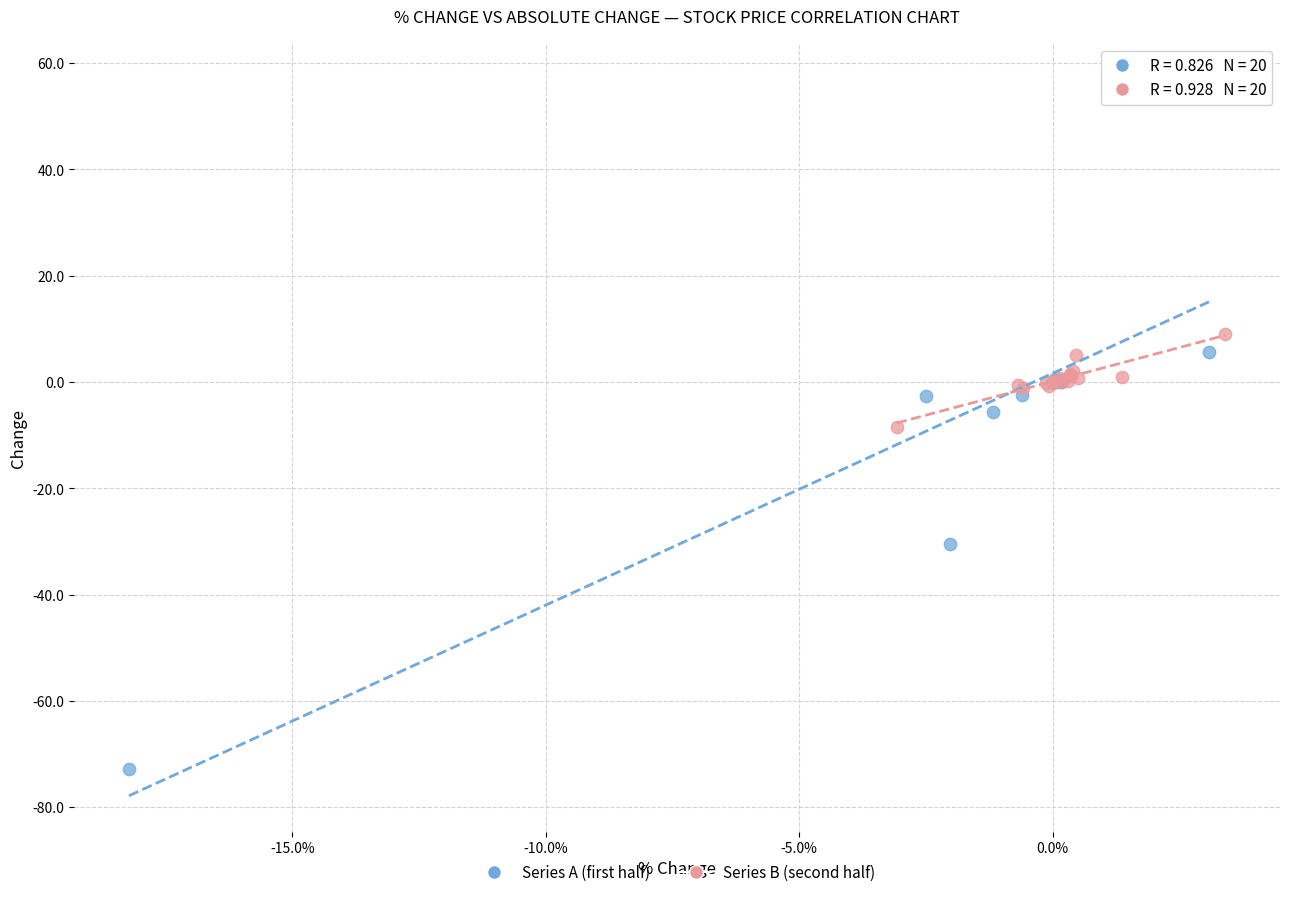

Which series reaches the minimum Y coordinate?

Series A (first half)